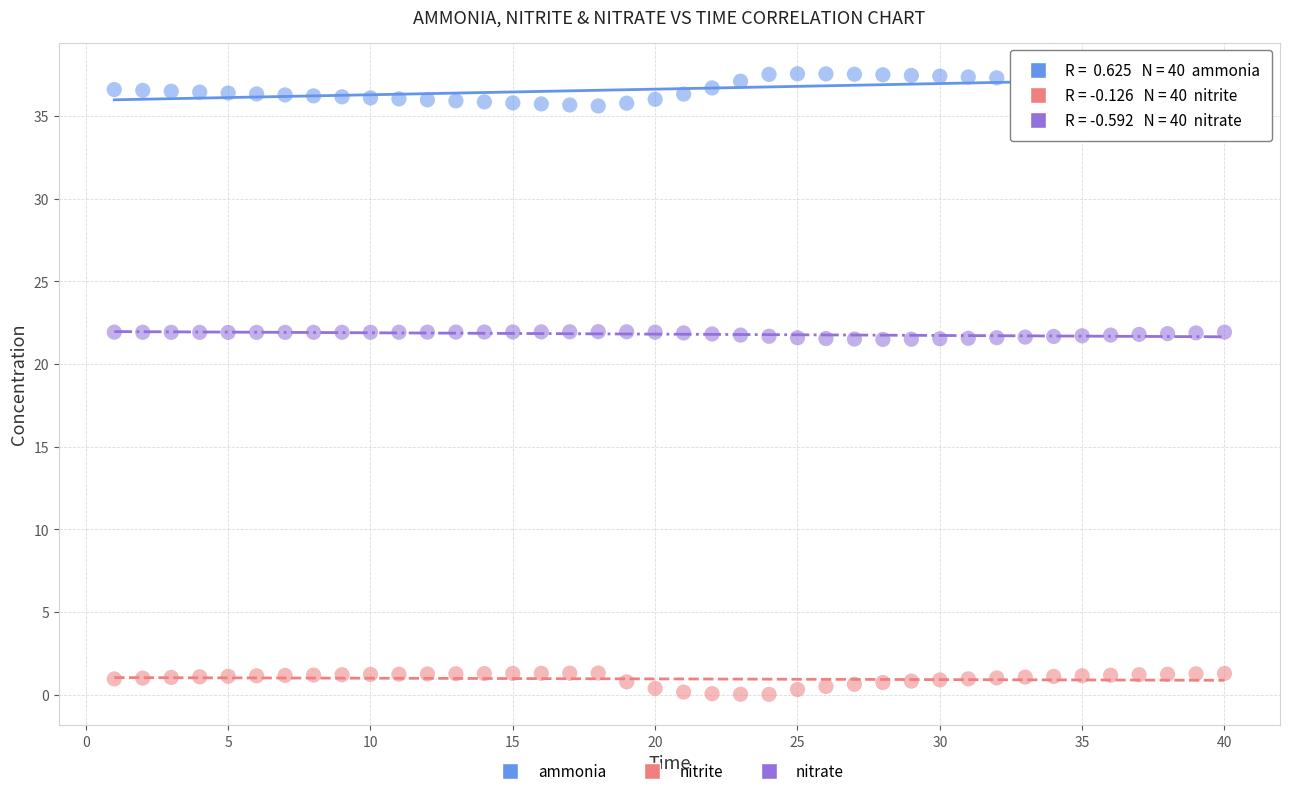

Which series has the widest spread of Y values?

ammonia